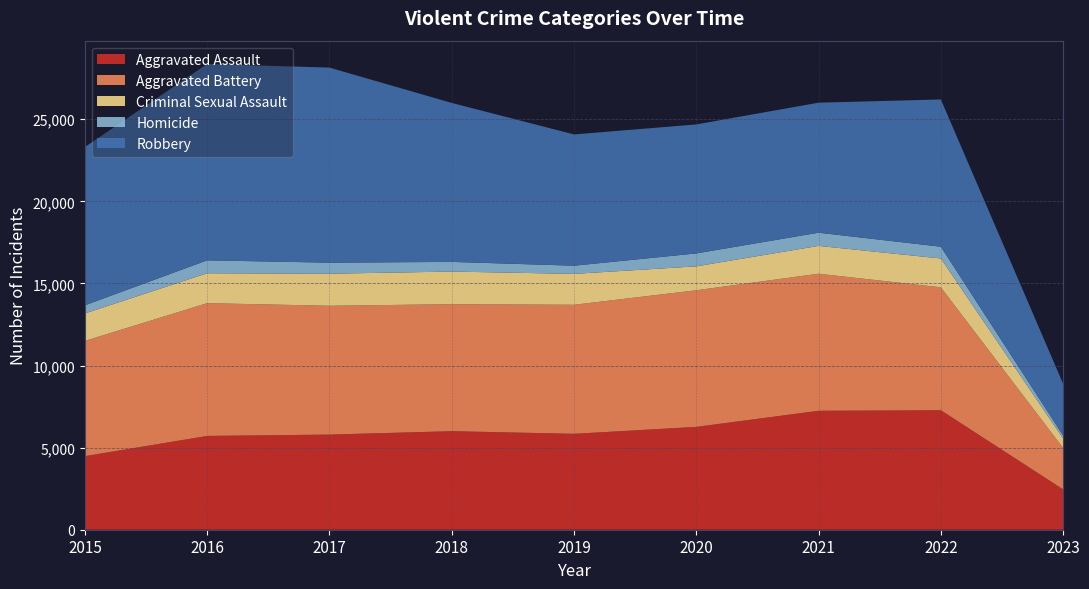

Reading left to right, extract all data points from this chart.

Aggravated Assault: 2015=4480	2016=5712	2017=5793	2018=6001	2019=5841	2020=6263	2021=7243	2022=7276	2023=2457
Aggravated Battery: 2015=7018	2016=8085	2017=7845	2018=7734	2019=7857	2020=8319	2021=8346	2022=7486	2023=2520
Criminal Sexual Assault: 2015=1673	2016=1821	2017=1952	2018=1986	2019=1882	2020=1457	2021=1695	2022=1756	2023=579
Homicide: 2015=496	2016=786	2017=672	2018=589	2019=498	2020=787	2021=804	2022=716	2023=179
Robbery: 2015=9638	2016=11960	2017=11880	2018=9680	2019=7994	2020=7855	2021=7918	2022=8968	2023=3153